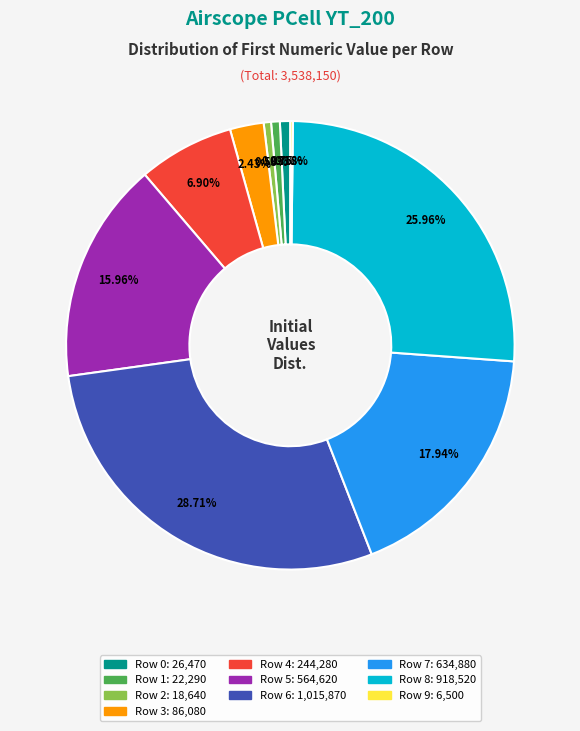

Combined, do Row 4 and Row 7 account for over 50%?

No